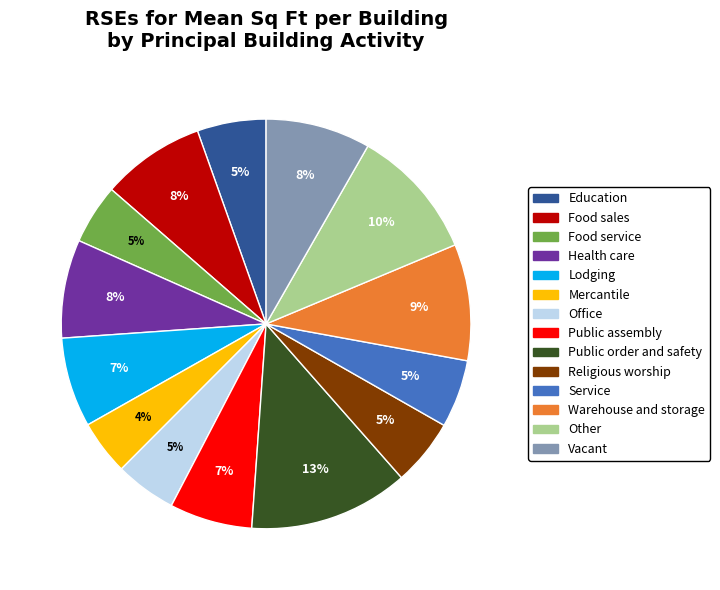

Combined, do Food service and Public assembly account for over 50%?

No